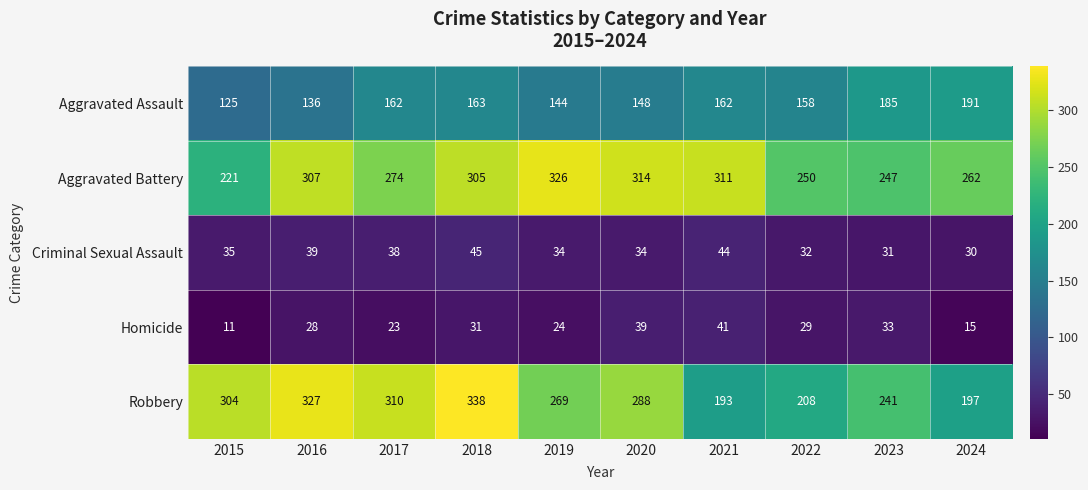

Rank the series at 2024 from lowest to highest value.

Homicide, Criminal Sexual Assault, Aggravated Assault, Robbery, Aggravated Battery